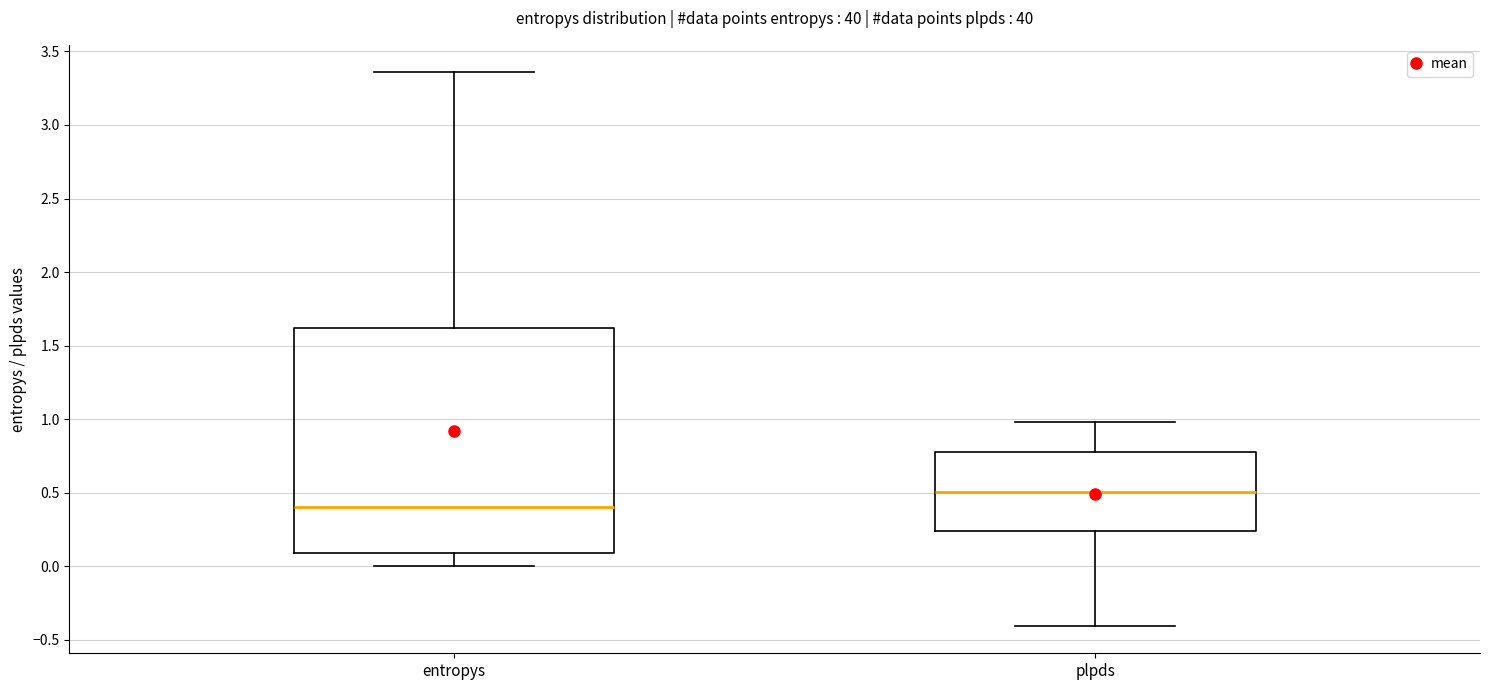

Reading left to right, read every box against the y-axis: the position of its median line, the range the box covers, and the ends of its whiskers. The values are not printed on the chart, so give them approximately, as read against the axis.

entropys: median 0.40, box 0.10 to 1.60, whiskers 0.00 to 3.35
plpds: median 0.50, box 0.25 to 0.80, whiskers -0.40 to 1.00